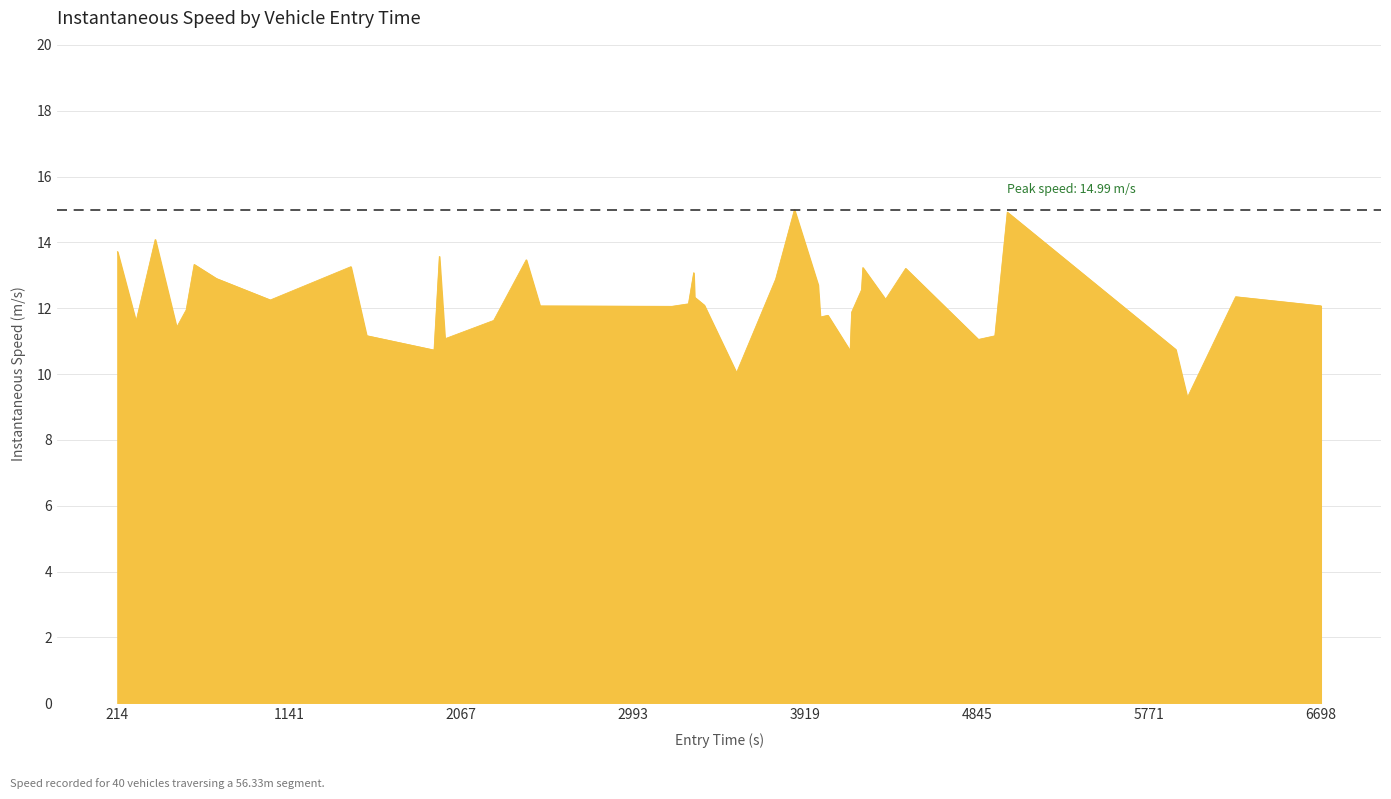

What is the minimum value shown in the chart?

9.3